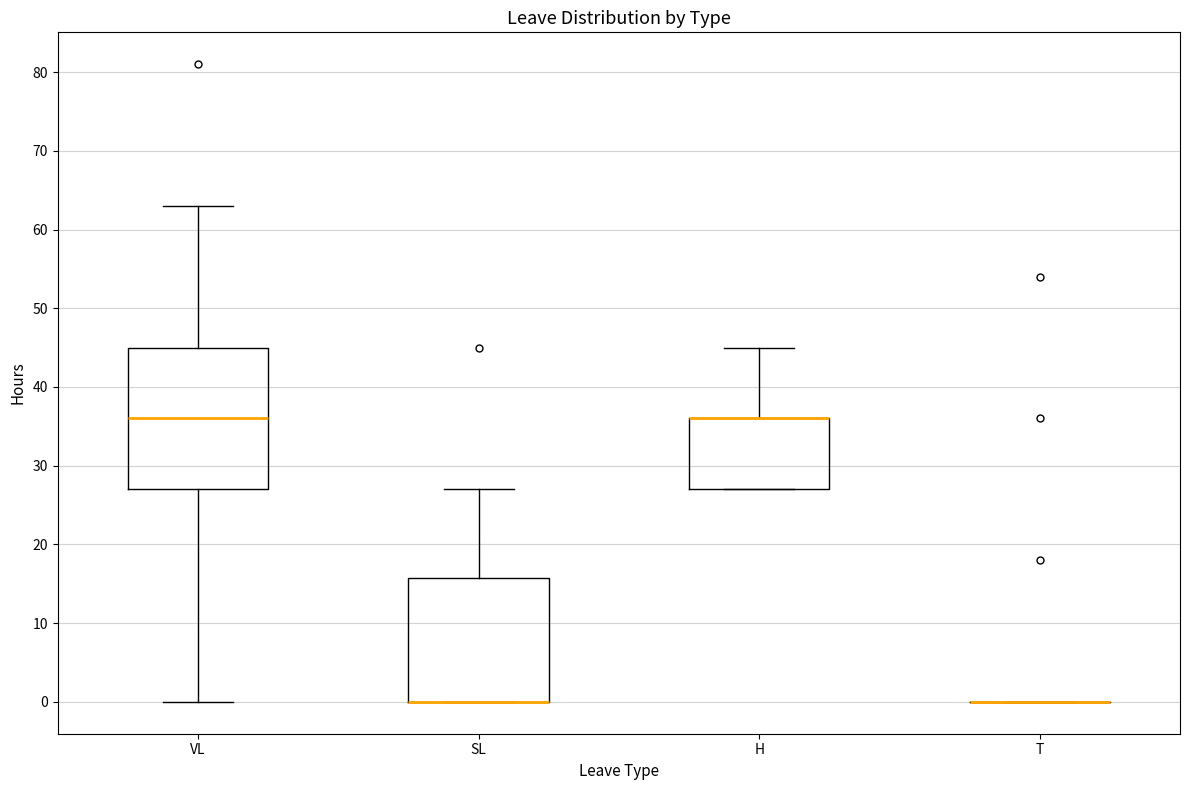

Reading left to right, read every box against the y-axis: the position of its median line, the range the box covers, and the ends of its whiskers. The values are not printed on the chart, so give them approximately, as read against the axis.

VL: median 36, box 27 to 45, whiskers 0 to 63
SL: median 0 (drawn on the box's lower edge), box 0 to 16, whiskers 0 to 27
H: median 36 (drawn on the box's upper edge), box 27 to 36, whiskers 27 to 45
T: box collapsed to a line at 0, whiskers 0 to 0